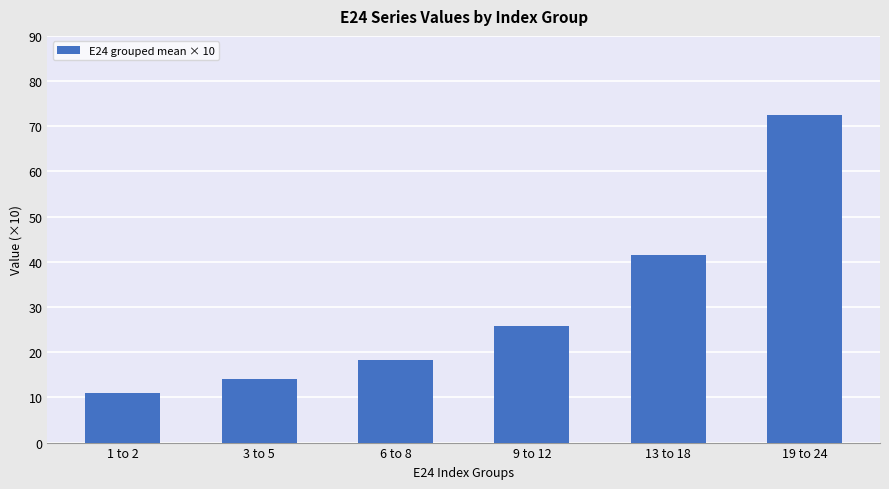

At which category does the chart reach its peak across all series?

19 to 24